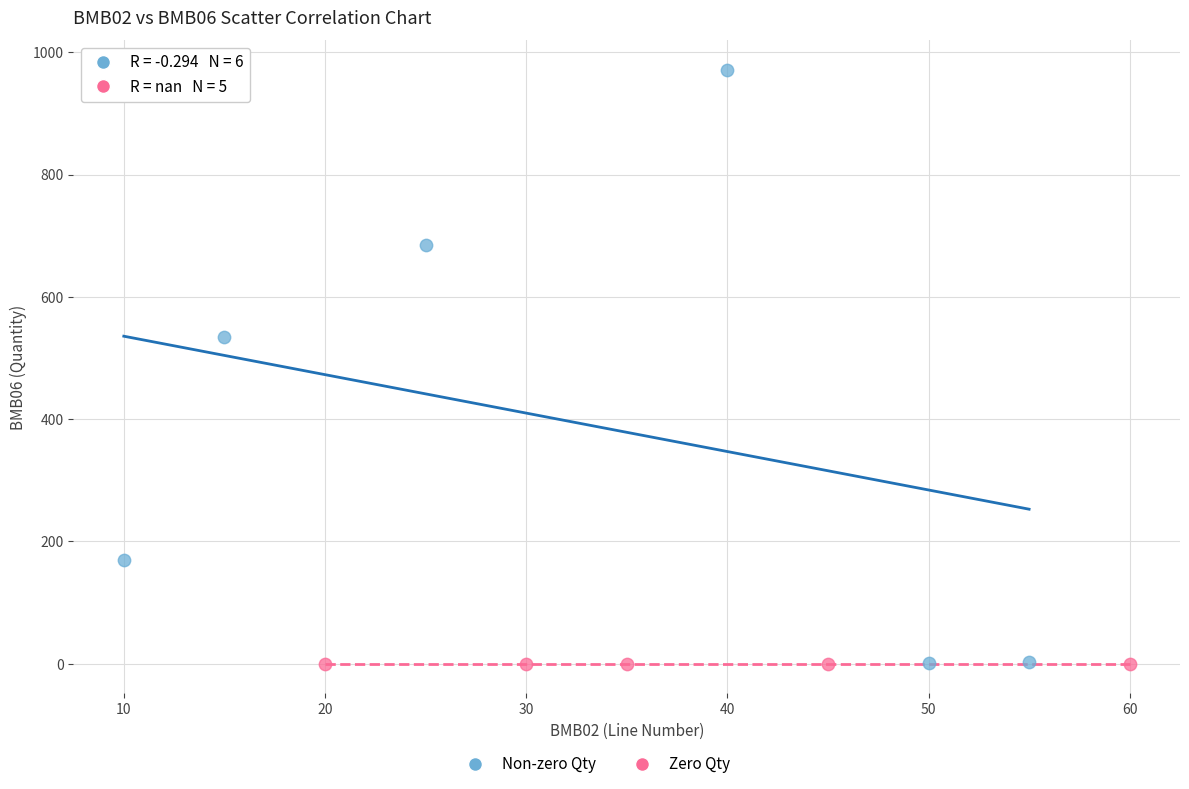

Which series contains the highest Y value?

Non-zero Qty